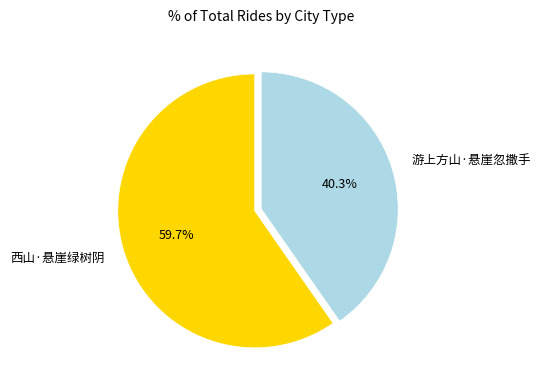

What is the total percentage of 西山·悬崖绿树阴 and 游上方山·悬崖忽撒手?

100.0%